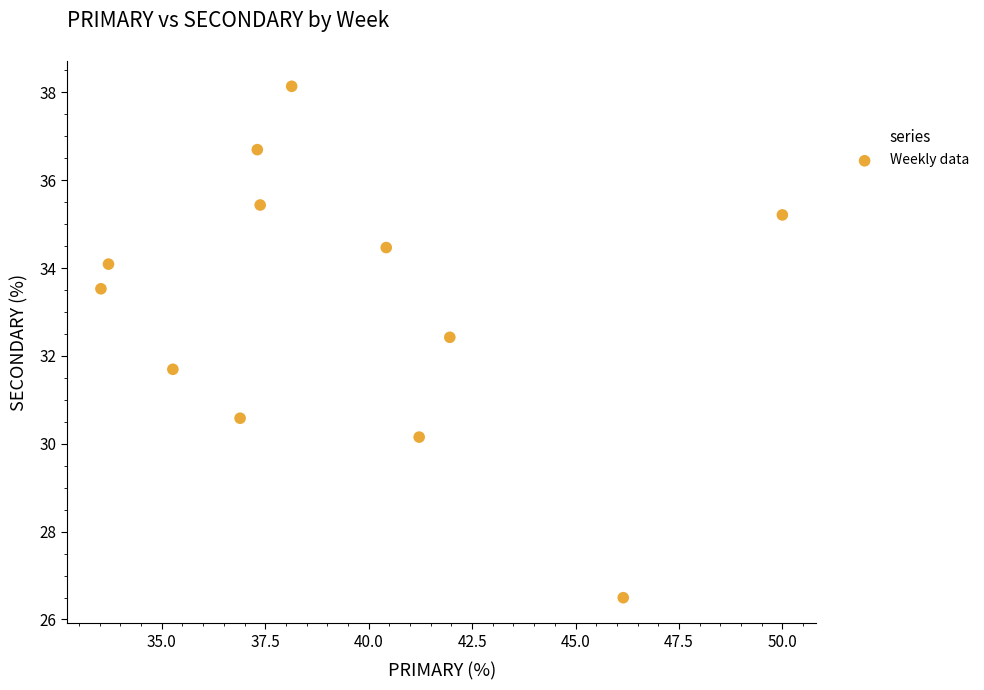

What is the average X value?

39.3